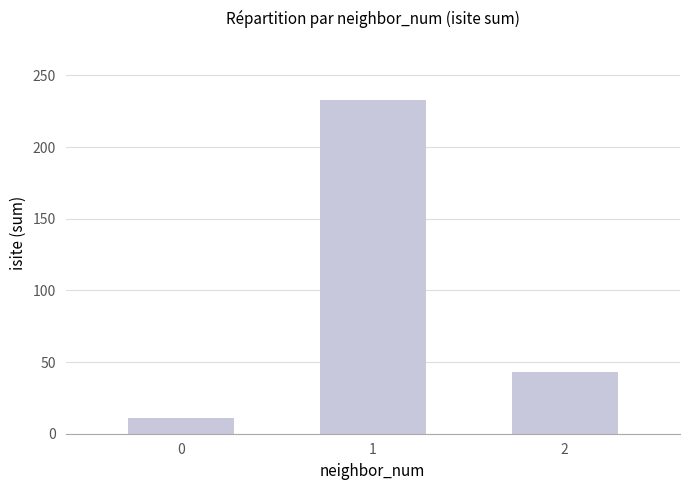

Rank the categories by value from highest to lowest.

1, 2, 0